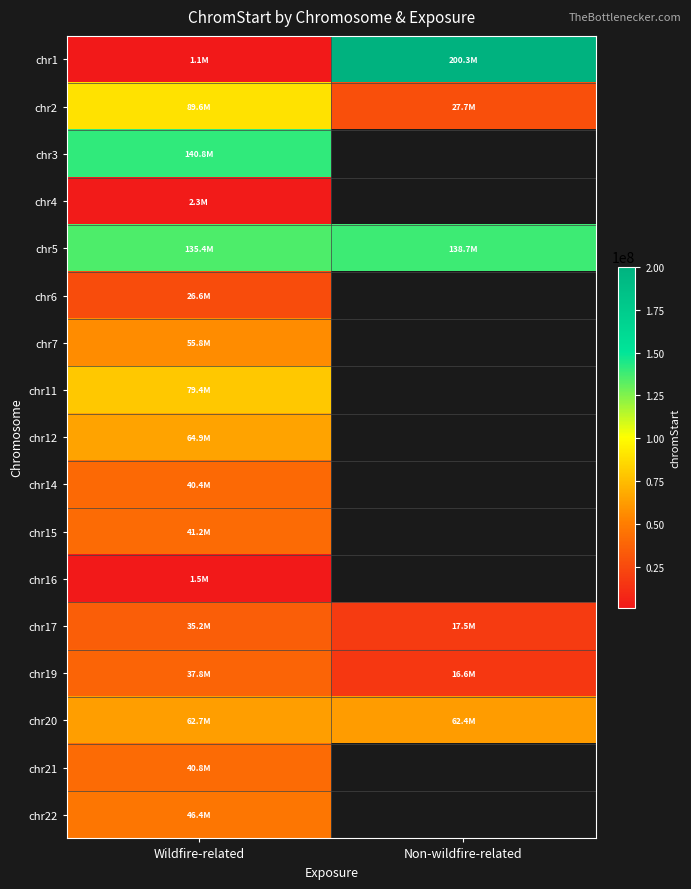

Rank the categories by chr17 value from lowest to highest.

Non-wildfire-related, Wildfire-related